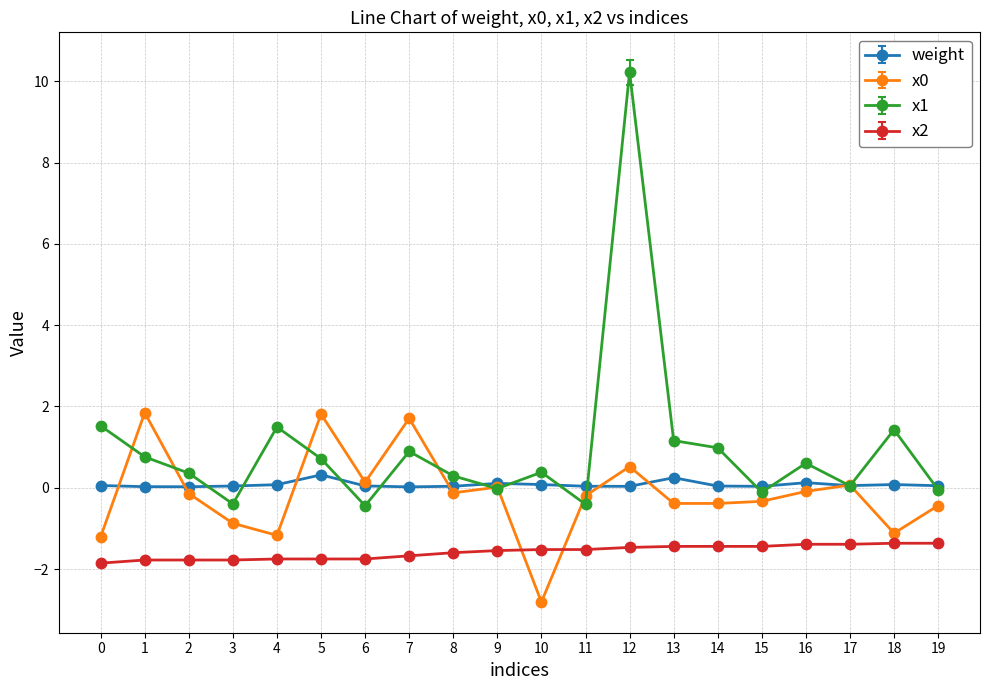

What is the maximum value shown in the chart?

10.2